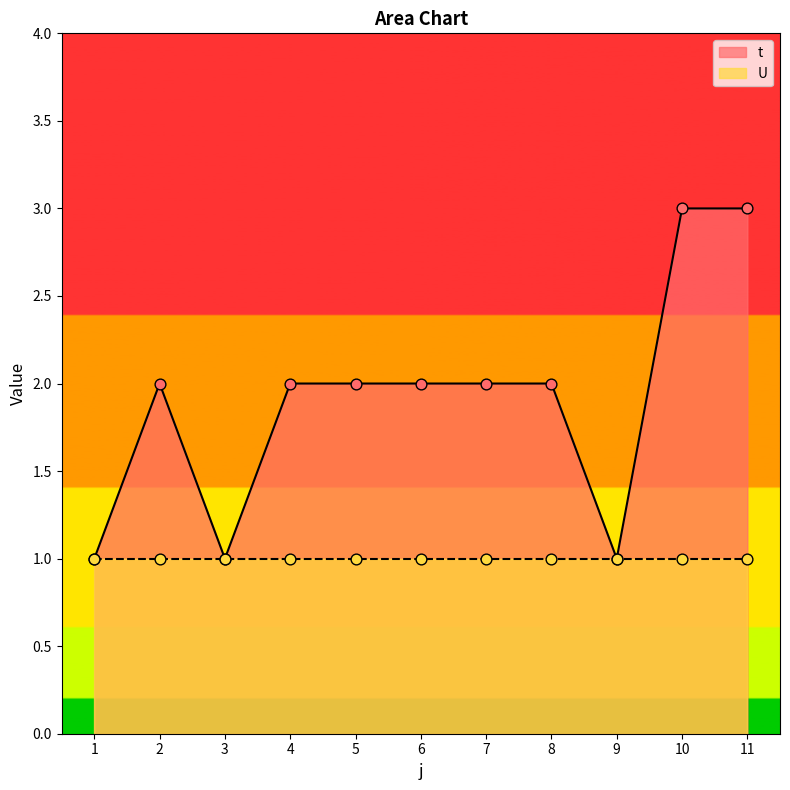

What is the ratio of the value at 10 to the value at 4?

1.5